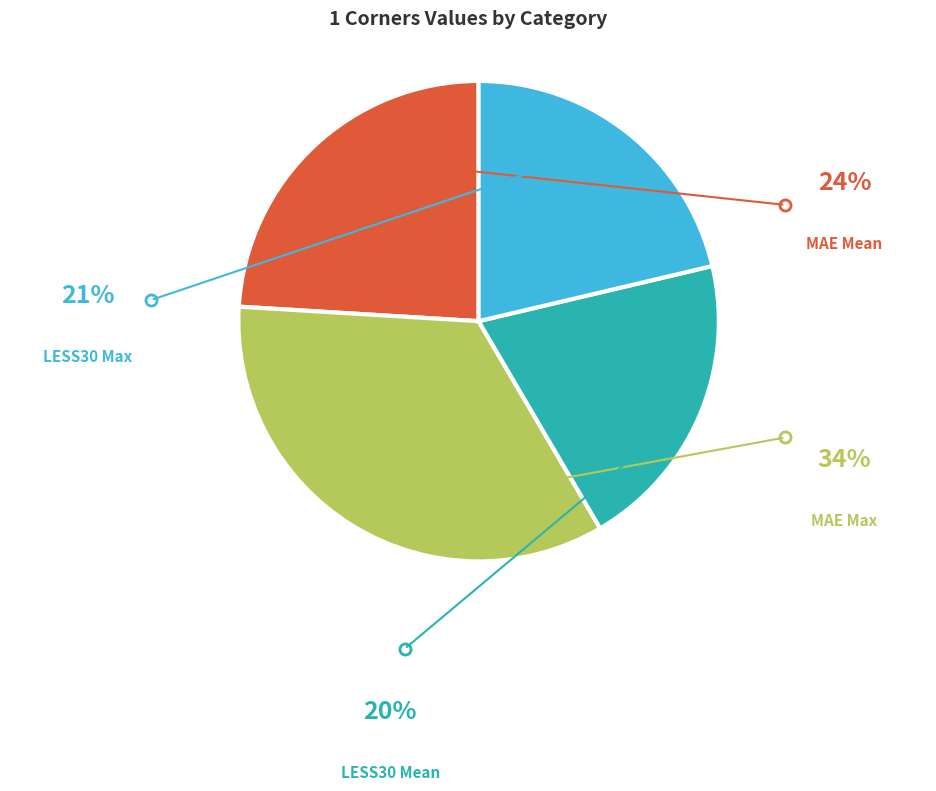

Is there any slice that represents more than half of the pie?

No